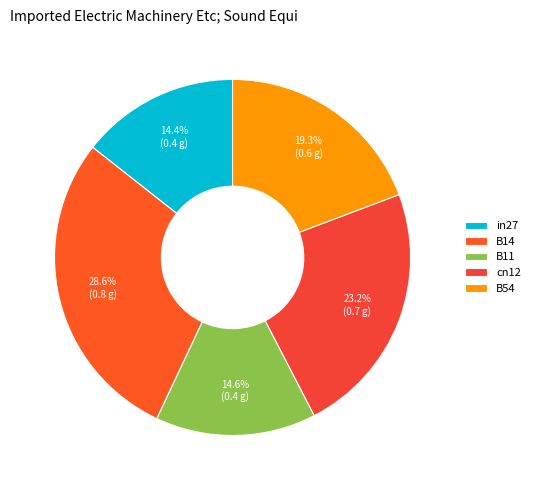

Does B54 represent more than half of the total?

No